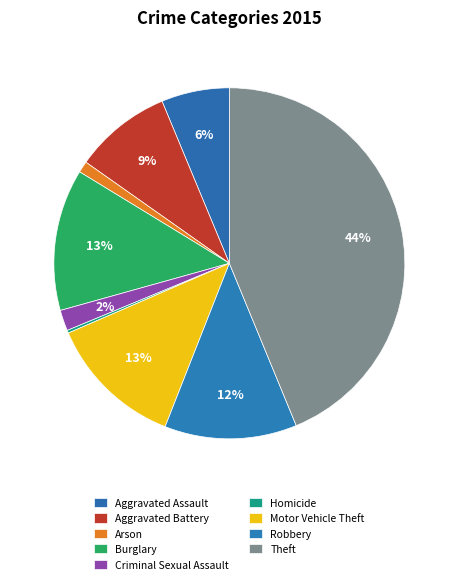

Rank the categories by value from lowest to highest.

Homicide, Arson, Criminal Sexual Assault, Aggravated Assault, Aggravated Battery, Robbery, Motor Vehicle Theft, Burglary, Theft